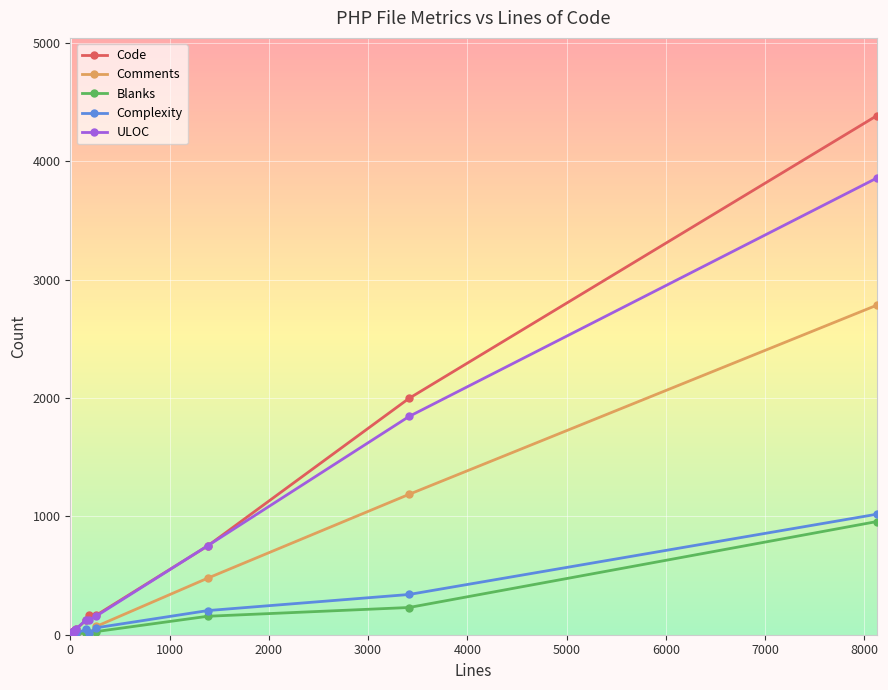

True or false: Blanks has more than 0 interior local peaks.

True